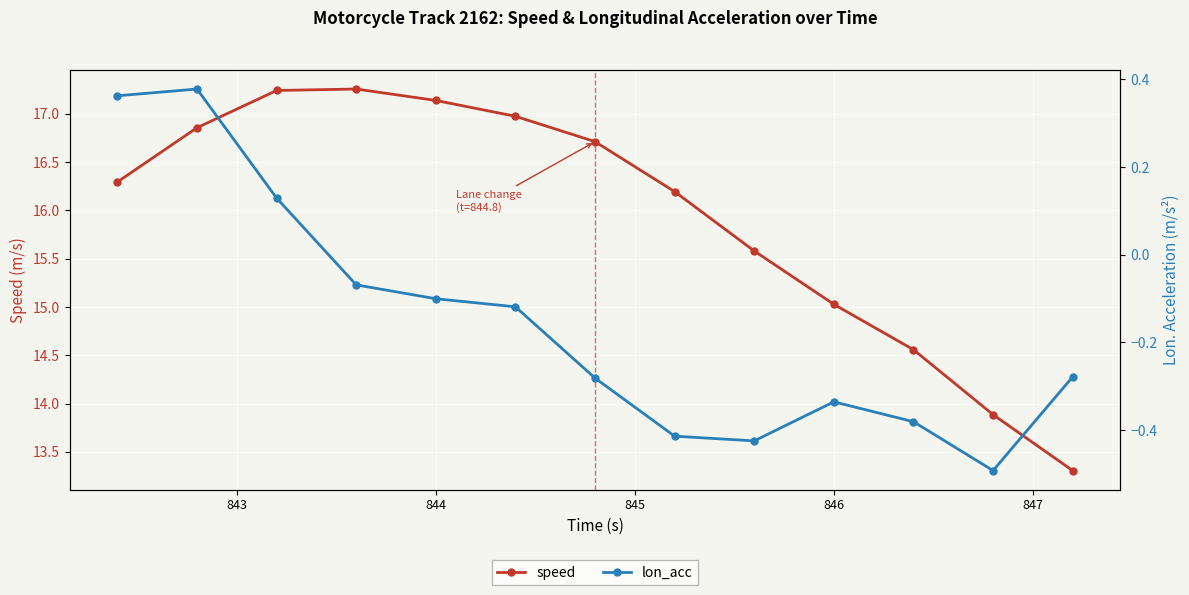

In speed, how many points are higher than both neighbors (excluding endpoints)?

1